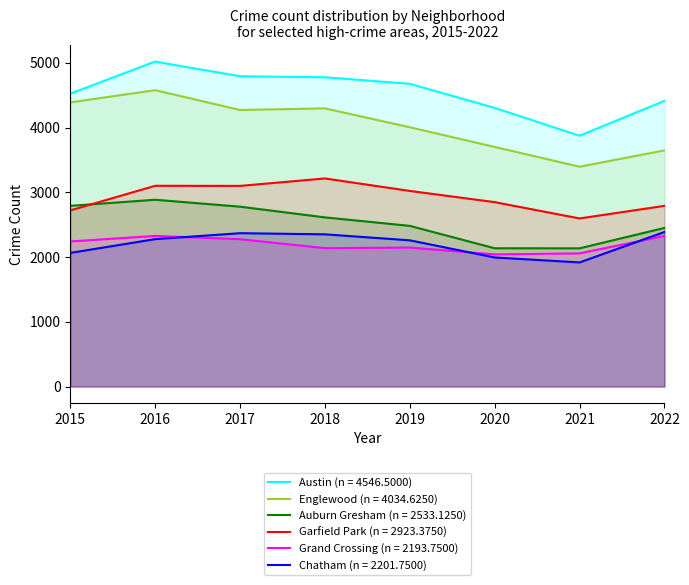

Is the value of Chatham at 2020 greater than the value of Grand Crossing at 2019?

No